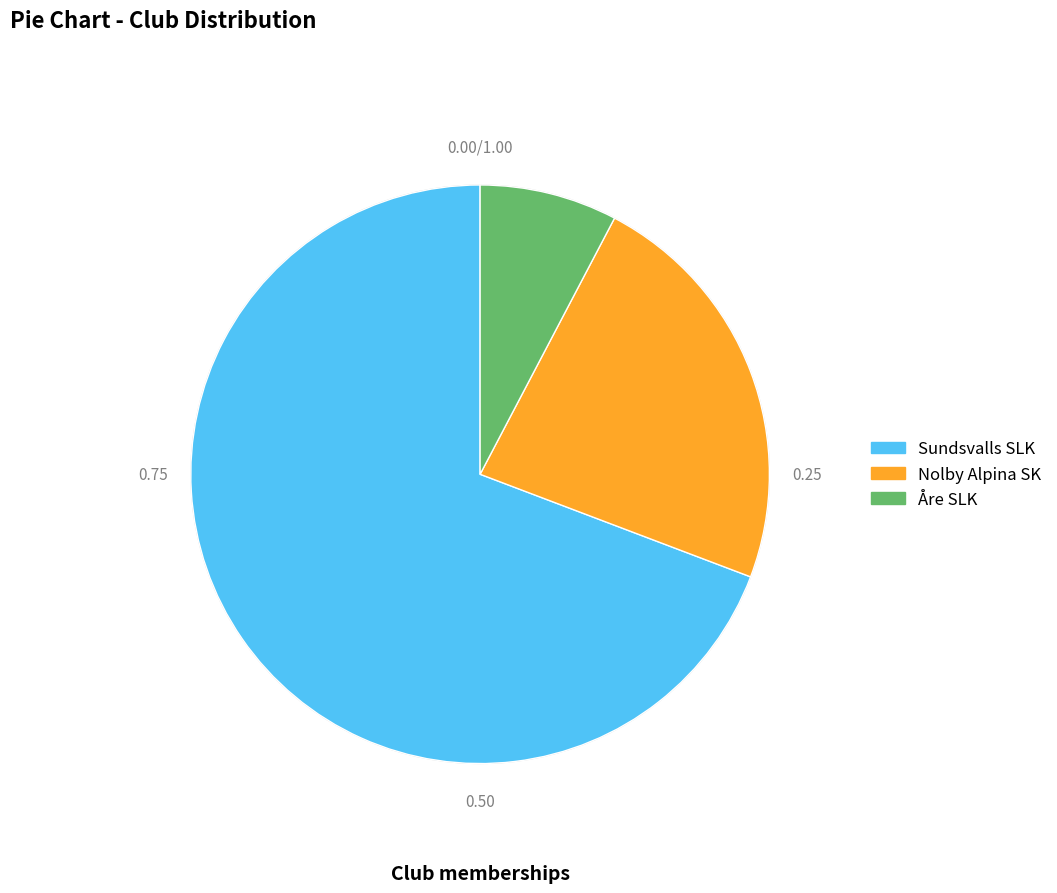

Is there a majority slice in this chart?

Yes